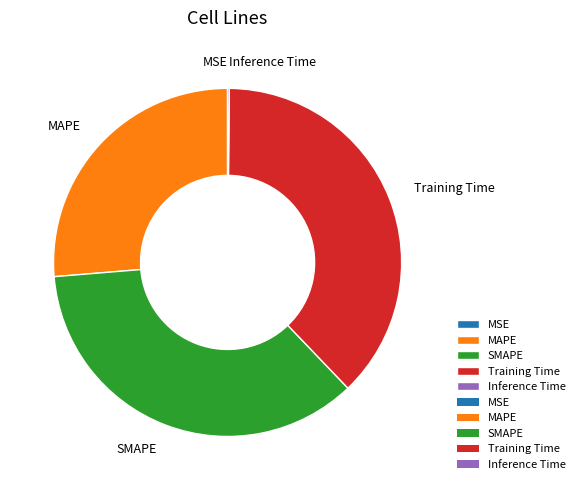

Which slice is the largest?

Training Time